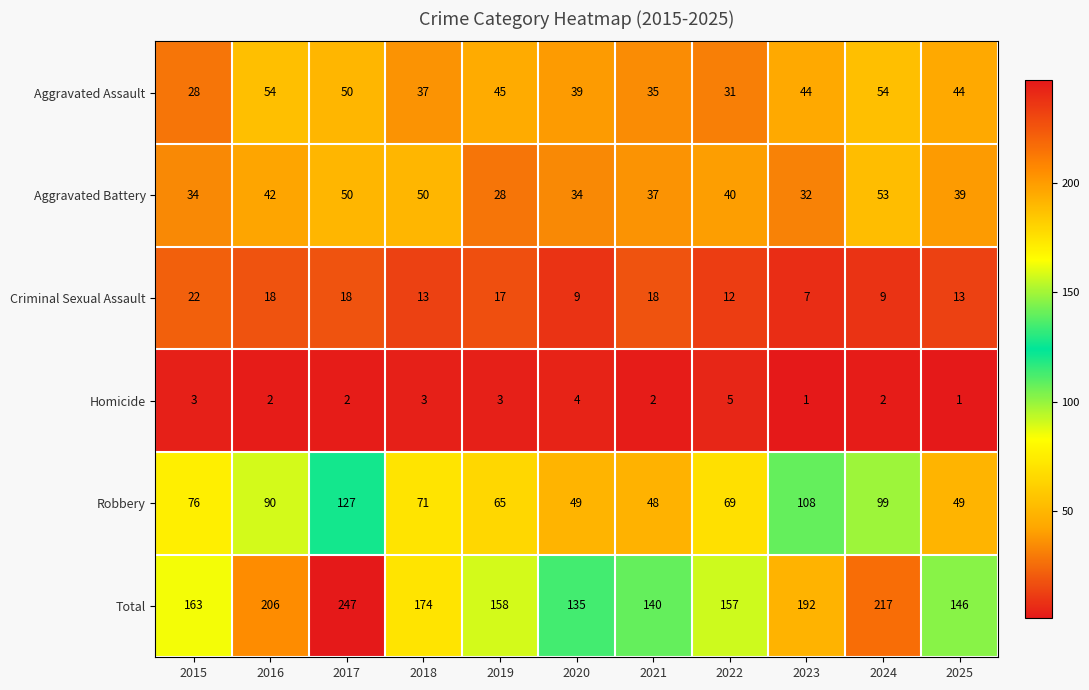

At which category is the sum across all series the highest?

2017